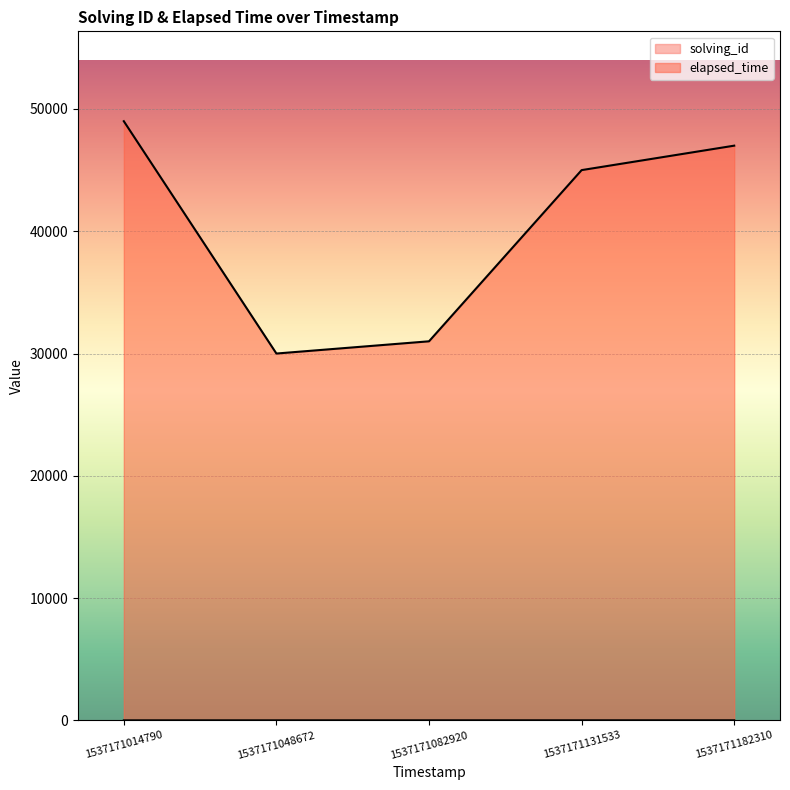

True or false: elapsed_time and solving_id intersect in this chart.

False